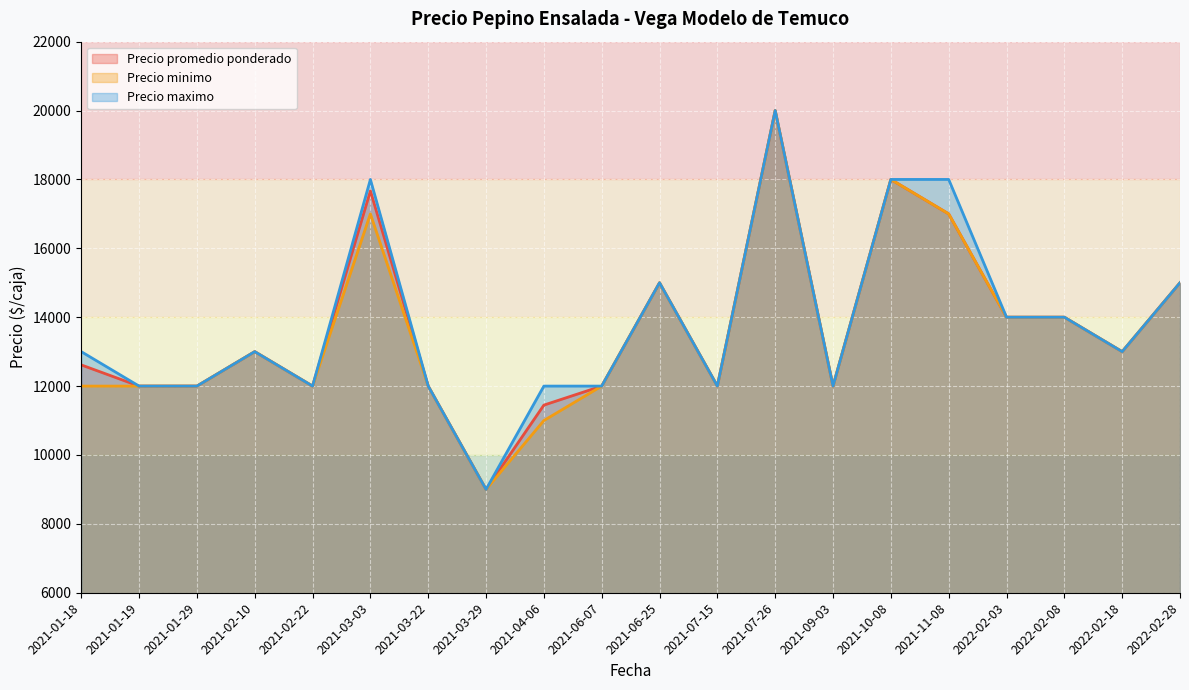

Between 2021-02-22 and 2022-02-28, which is larger?

2022-02-28